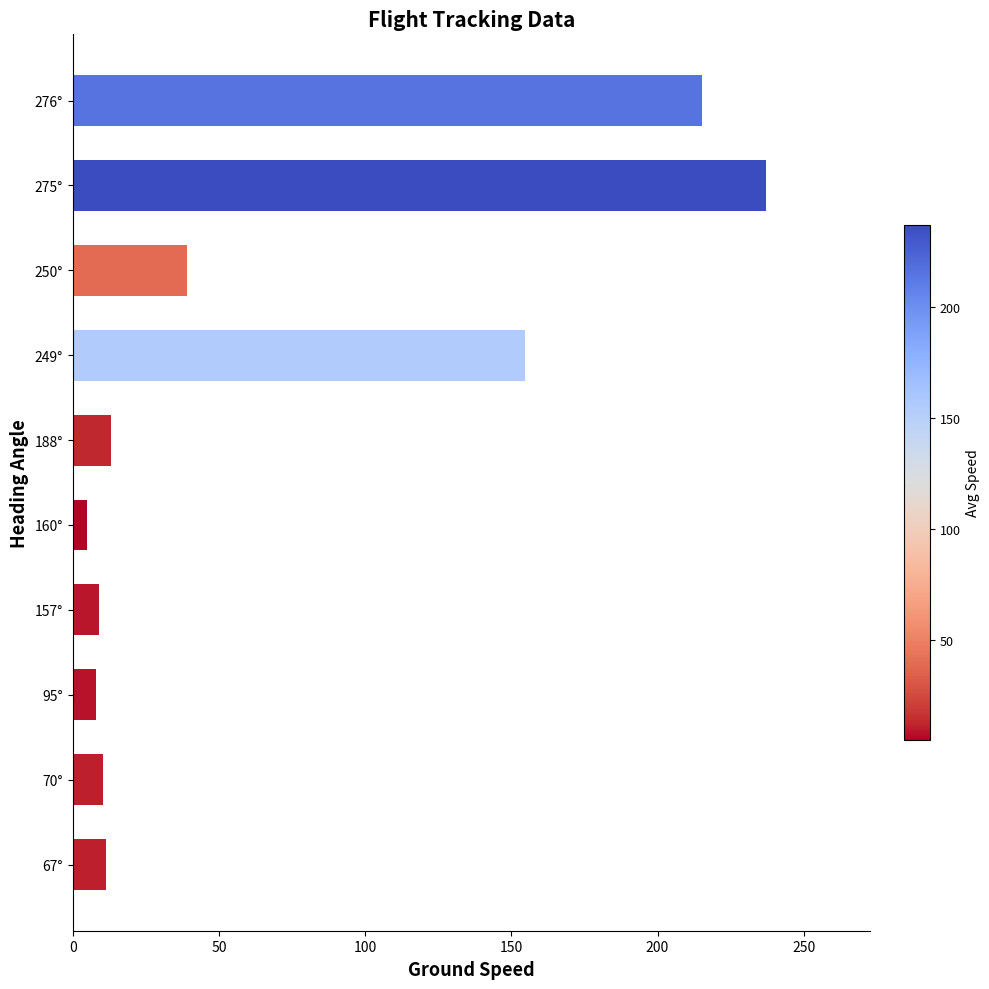

True or false: the data shows 13.0 at 188°.

True